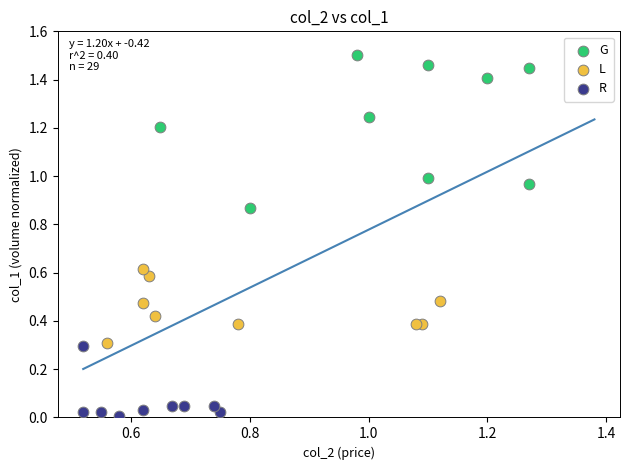

Which series has the largest Y range (max minus min)?

G